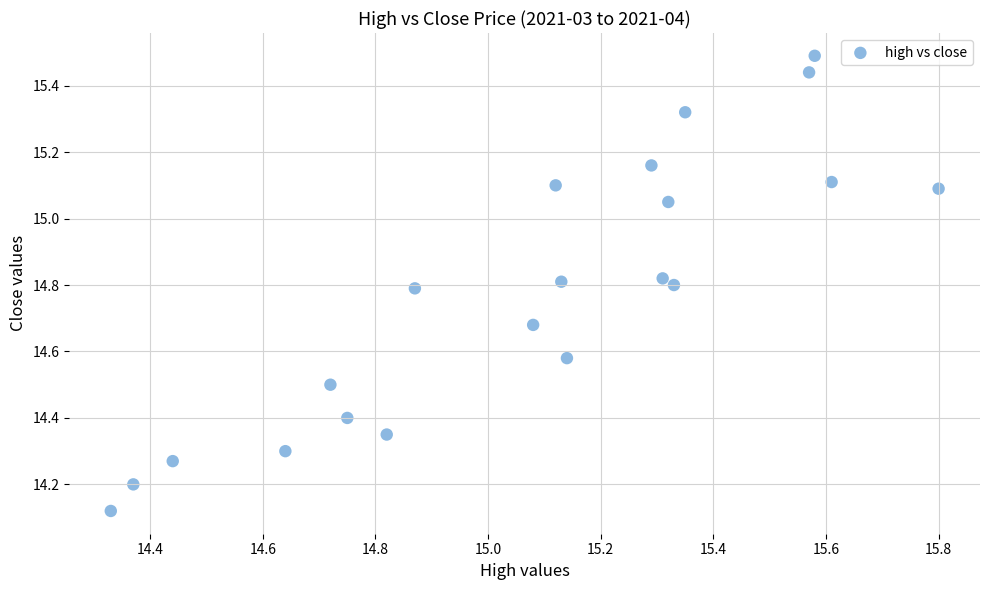

What is the range of X values (max minus min)?

1.5